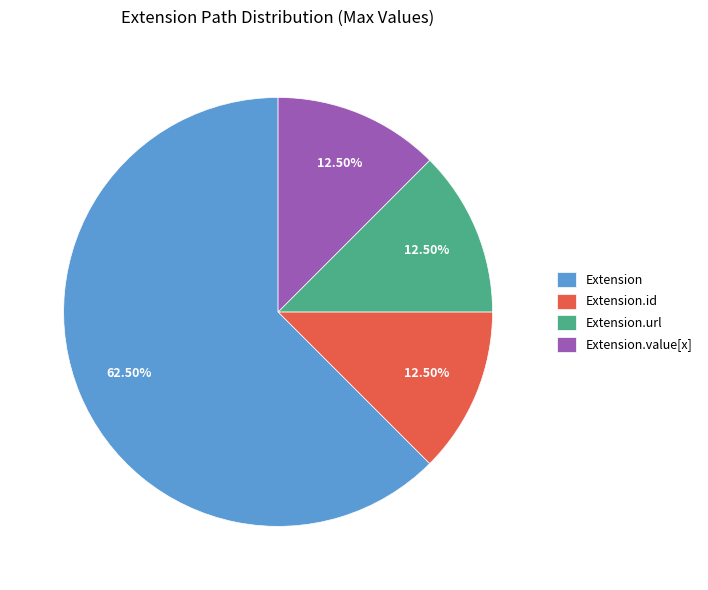

Which slice is the largest?

Extension